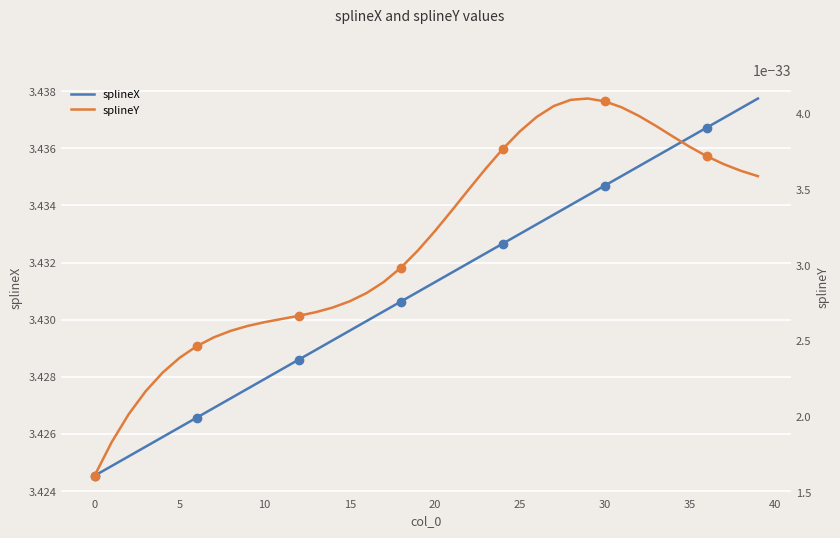

The value of splineY at 39 is 0.0. True or false?

False